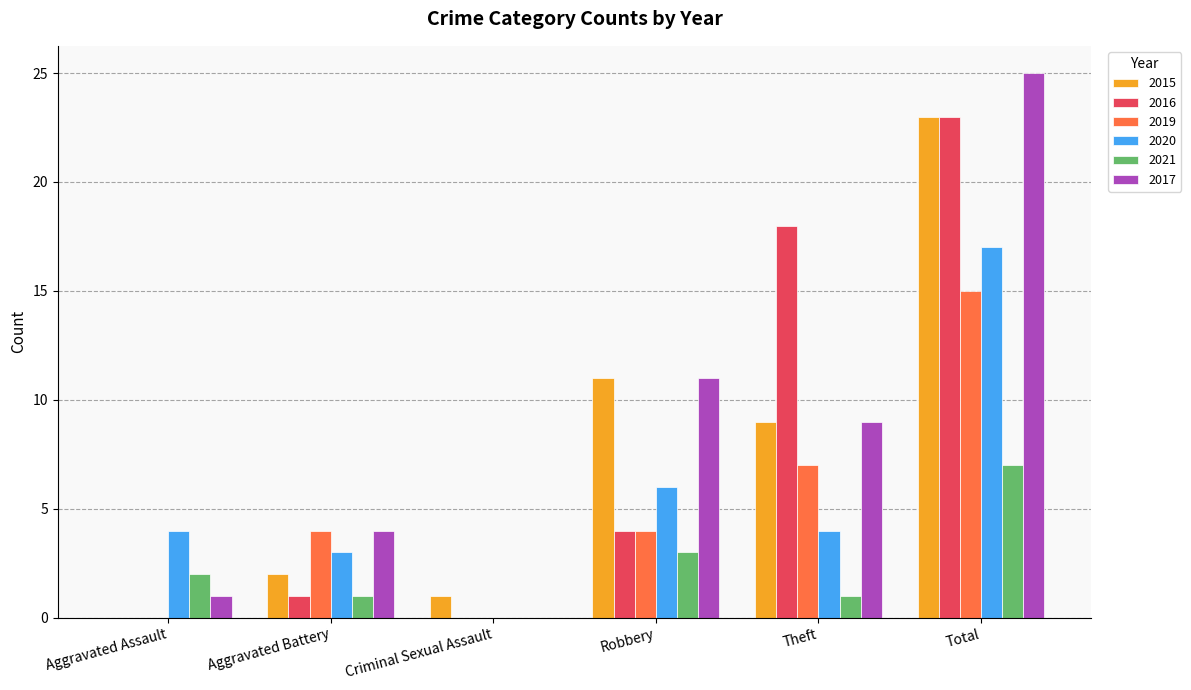

Is it true that 2019 equals 0 at Aggravated Assault?

True